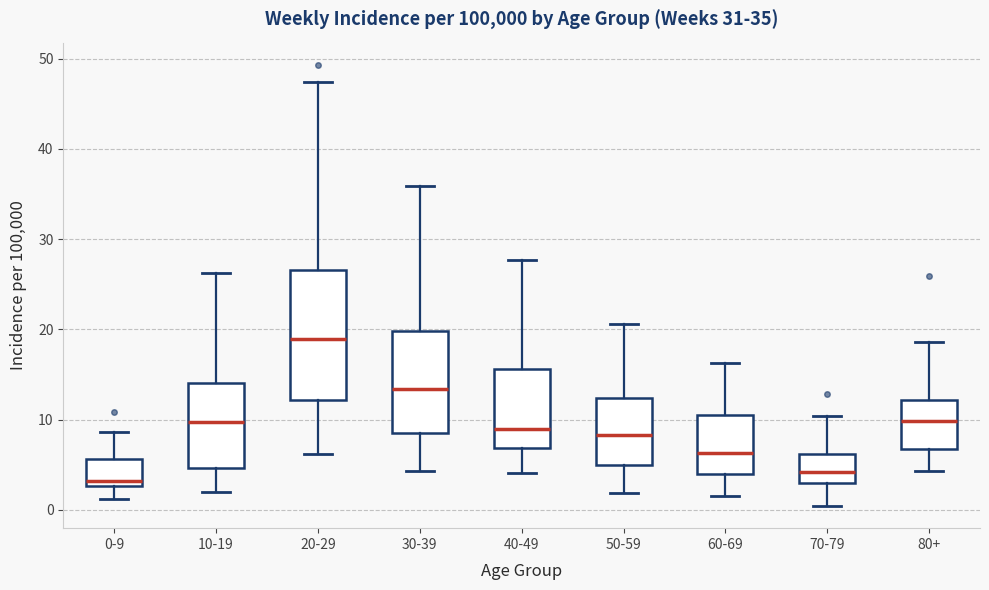

Which box is the tallest, from its lower edge to its upper edge?

20-29